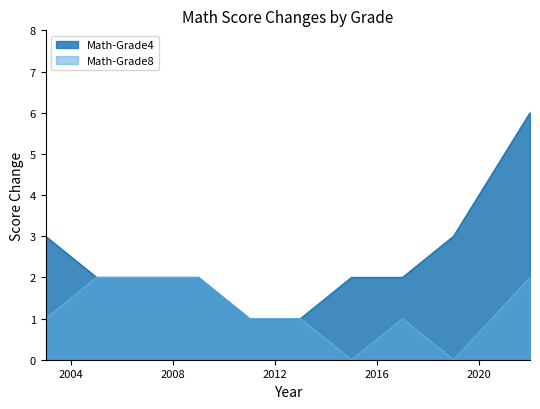

The value of Math-Grade8 at 2017 is 1. True or false?

False